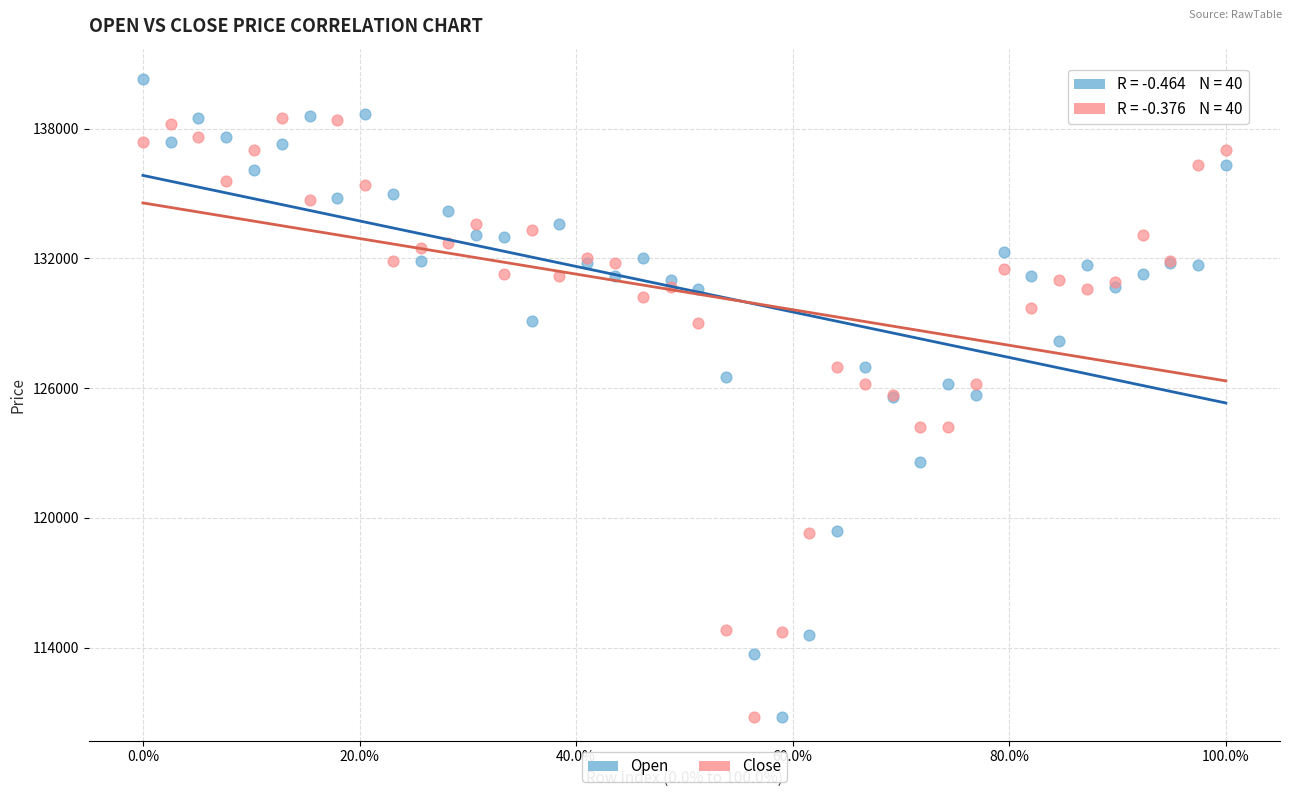

What are all the series names shown in the legend?

Open, Close